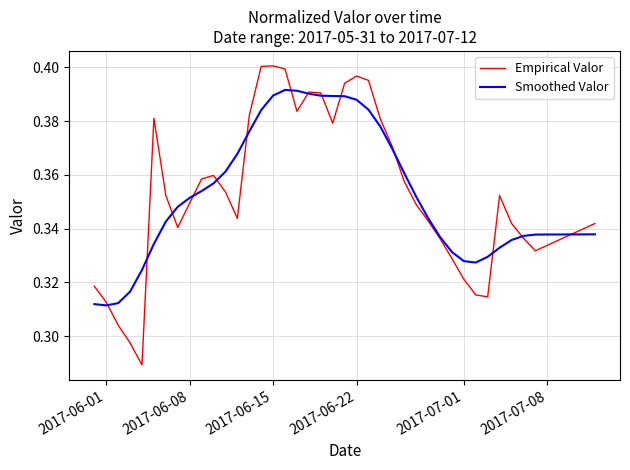

What are all the series names shown in the legend?

Empirical Valor, Smoothed Valor